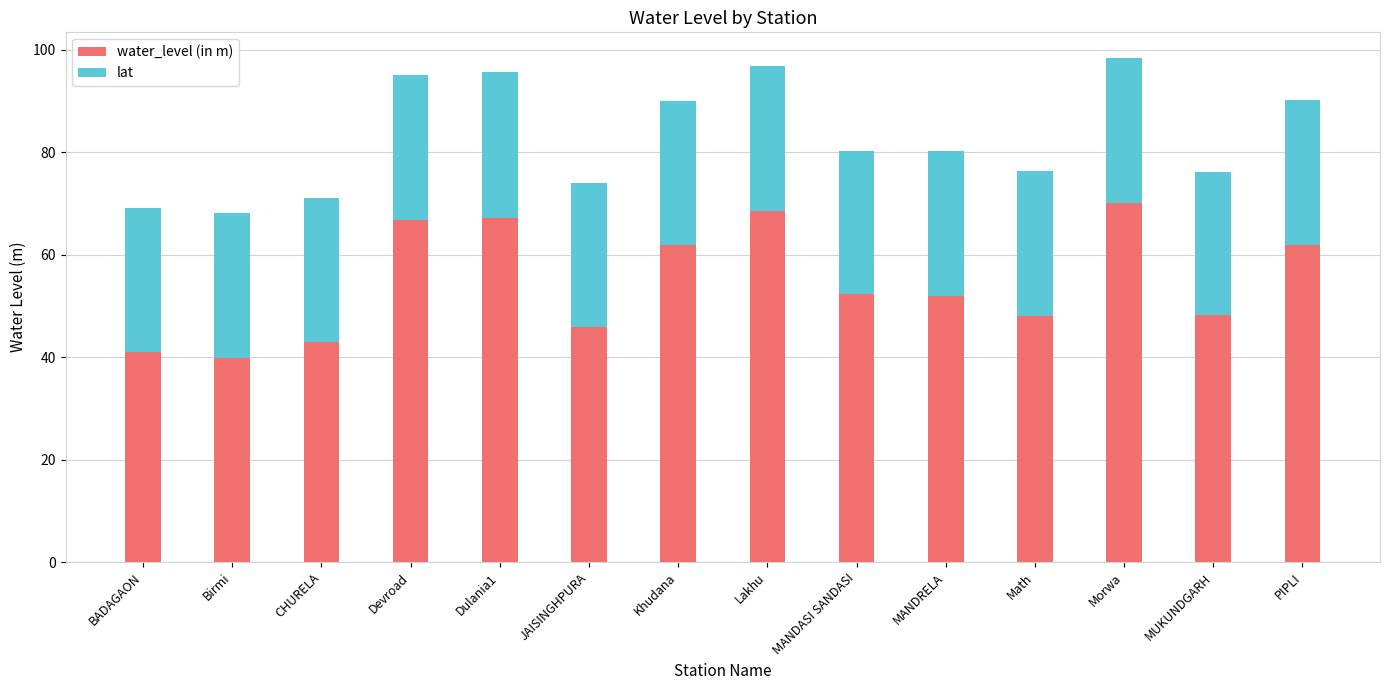

At which category is the sum across all series the highest?

Morwa